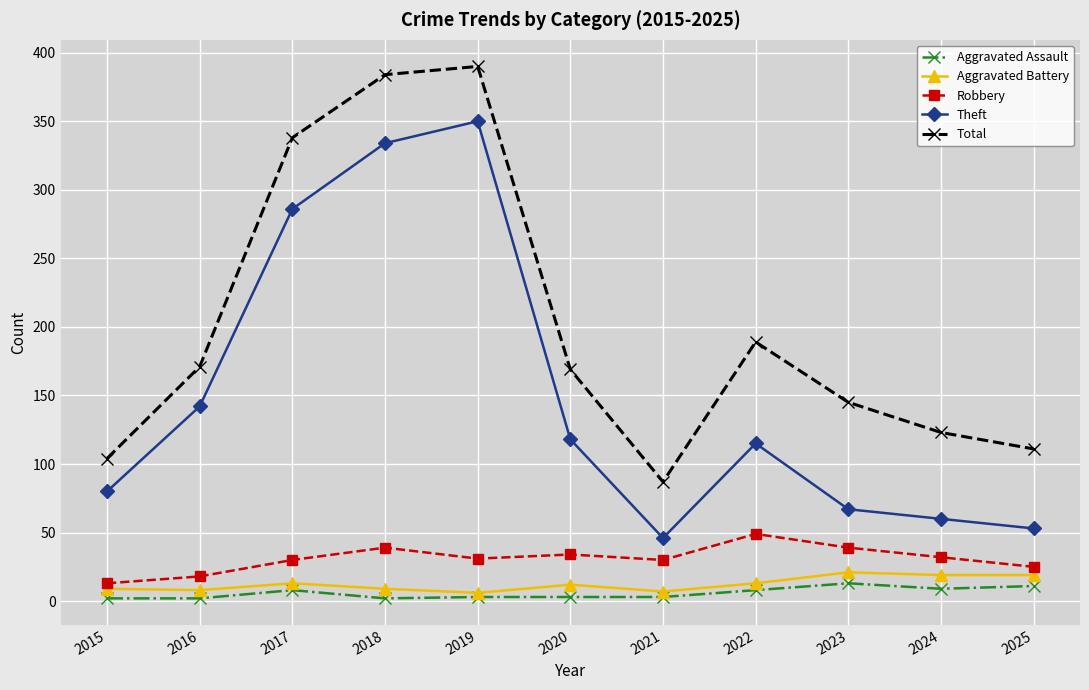

Is the value of Aggravated Assault at 2016 greater than the value of Robbery at 2017?

No